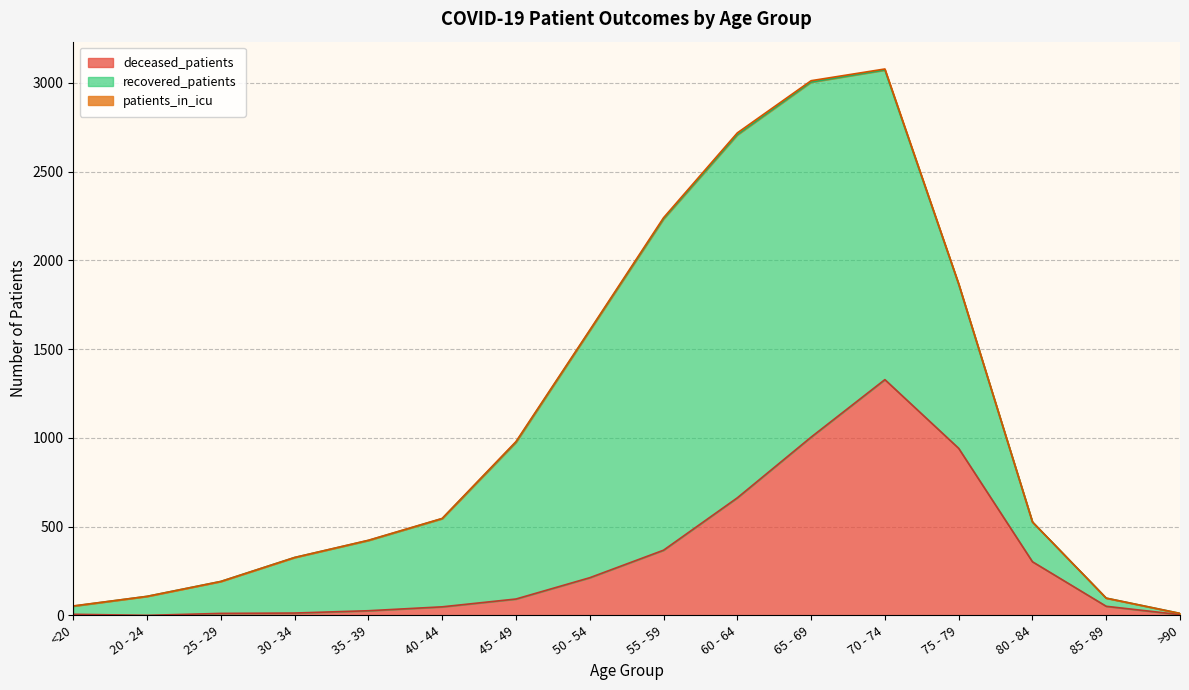

Reading left to right, list all the values displayed in this chart.

deceased_patients: <20=6	20 - 24=0	25 - 29=11	30 - 34=13	35 - 39=26	40 - 44=48	45 - 49=92	50 - 54=212	55 - 59=367	60 - 64=662	65 - 69=1004	70 - 74=1328	75 - 79=941	80 - 84=302	85 - 89=51	>90=4
recovered_patients: <20=46	20 - 24=107	25 - 29=180	30 - 34=313	35 - 39=396	40 - 44=497	45 - 49=883	50 - 54=1392	55 - 59=1866	60 - 64=2045	65 - 69=2000	70 - 74=1744	75 - 79=924	80 - 84=224	85 - 89=46	>90=7
patients_in_icu: <20=1	20 - 24=0	25 - 29=0	30 - 34=0	35 - 39=1	40 - 44=1	45 - 49=4	50 - 54=3	55 - 59=7	60 - 64=11	65 - 69=8	70 - 74=6	75 - 79=3	80 - 84=0	85 - 89=0	>90=0